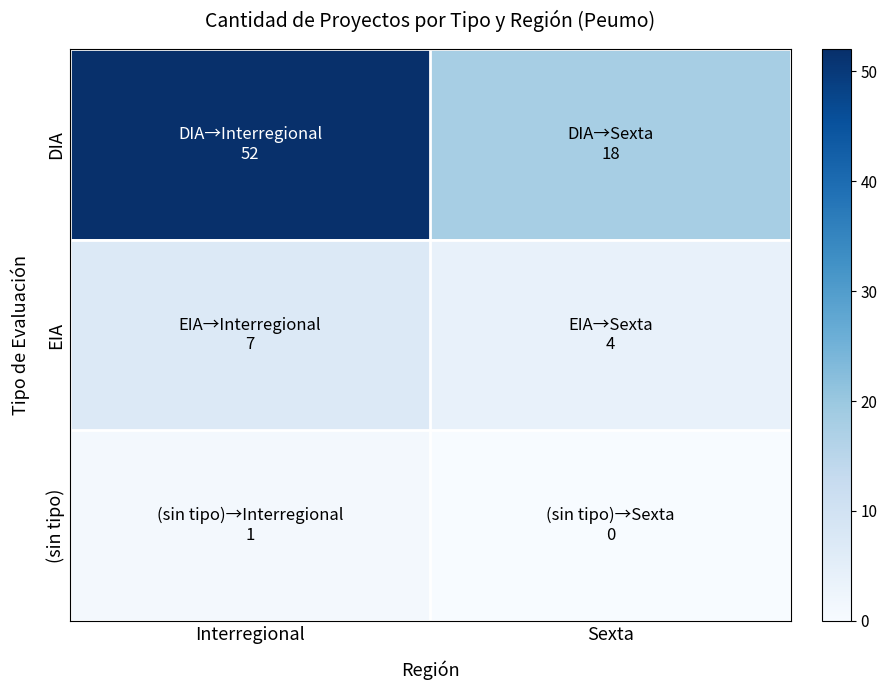

At which category does the chart reach its peak across all series?

Interregional